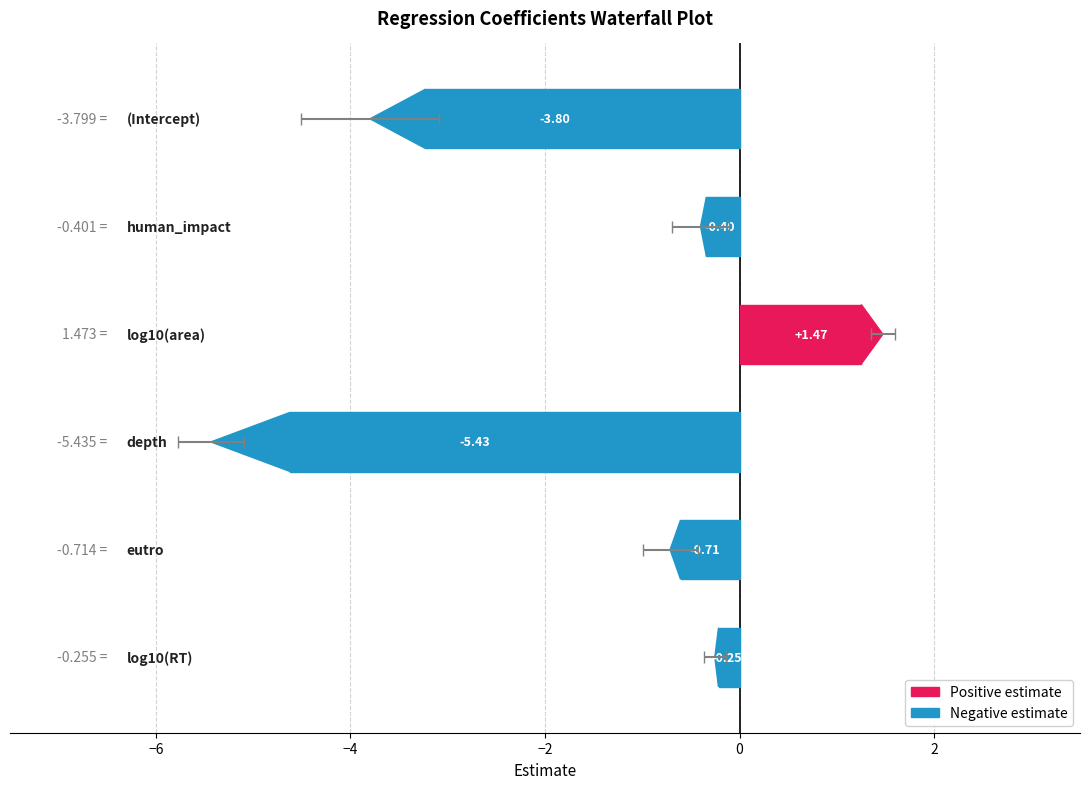

Does the chart contain stacked bars?

No